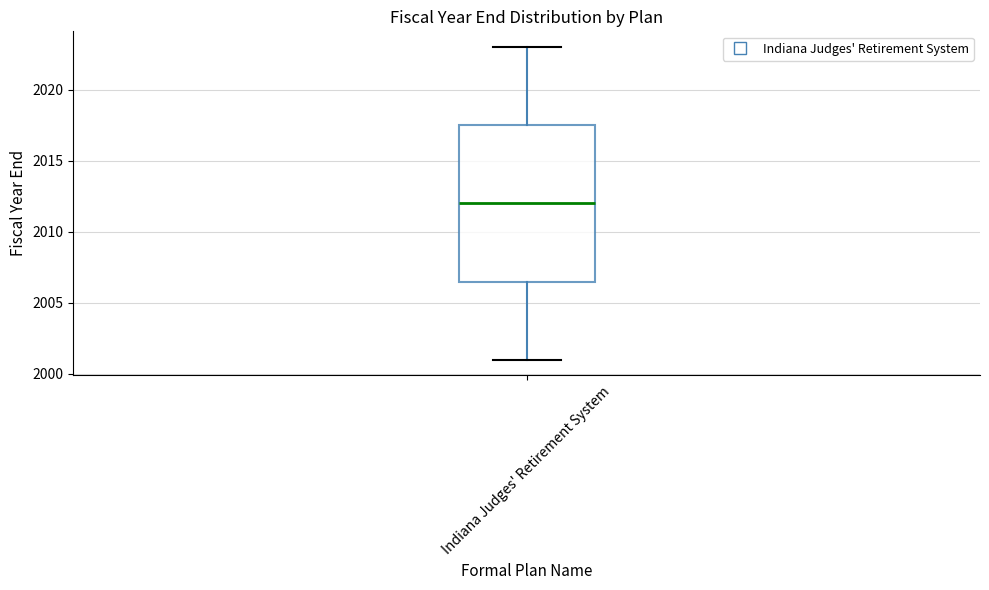

Transcribe this box plot: give where the median line is, the range the box spans, and where the two whiskers end, as read against the y-axis. The values are not printed on the chart, so give them approximately, as read against the axis.

median 2012.0, box 2006.5 to 2017.5, whiskers 2001.0 to 2023.0